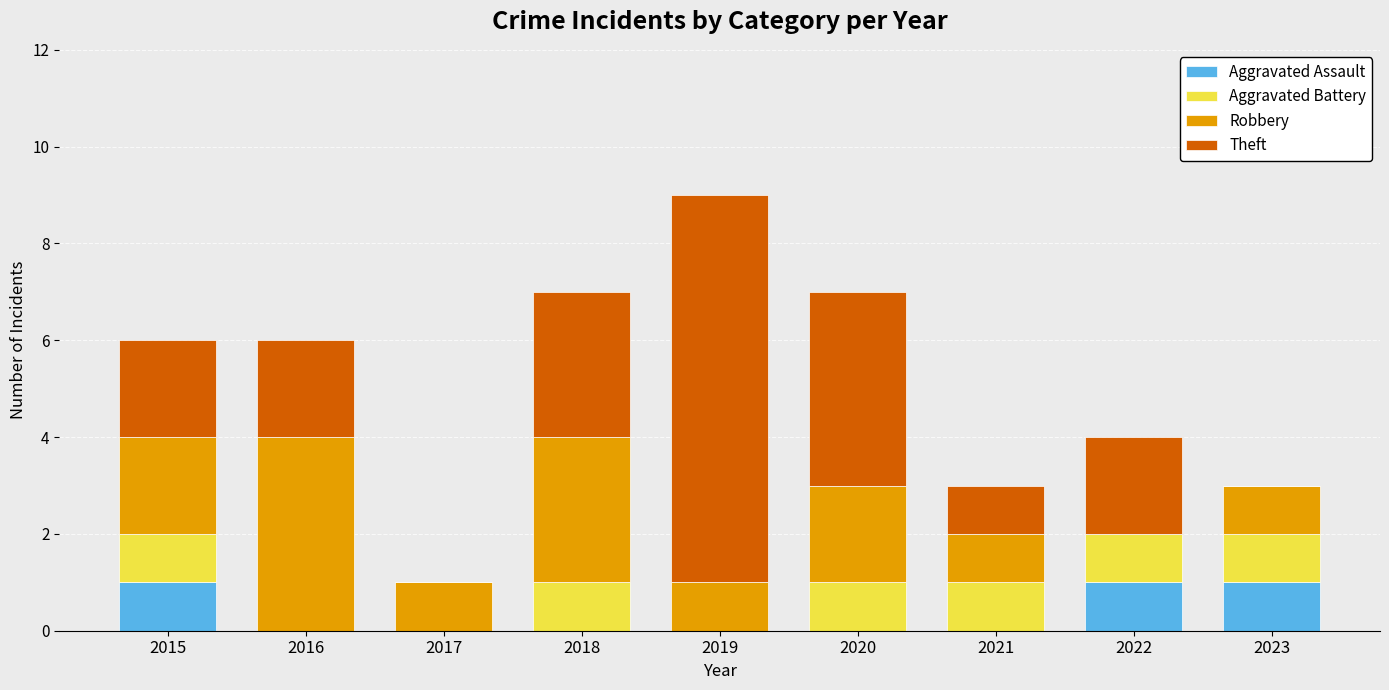

At which category is the sum across all series the highest?

2019